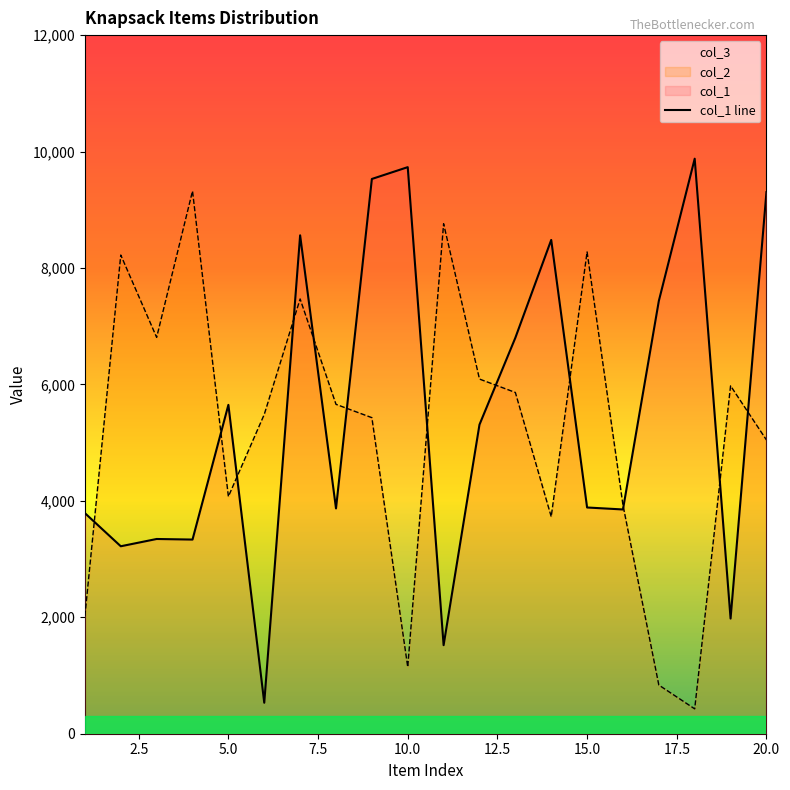

How many values exceed 5309?

9